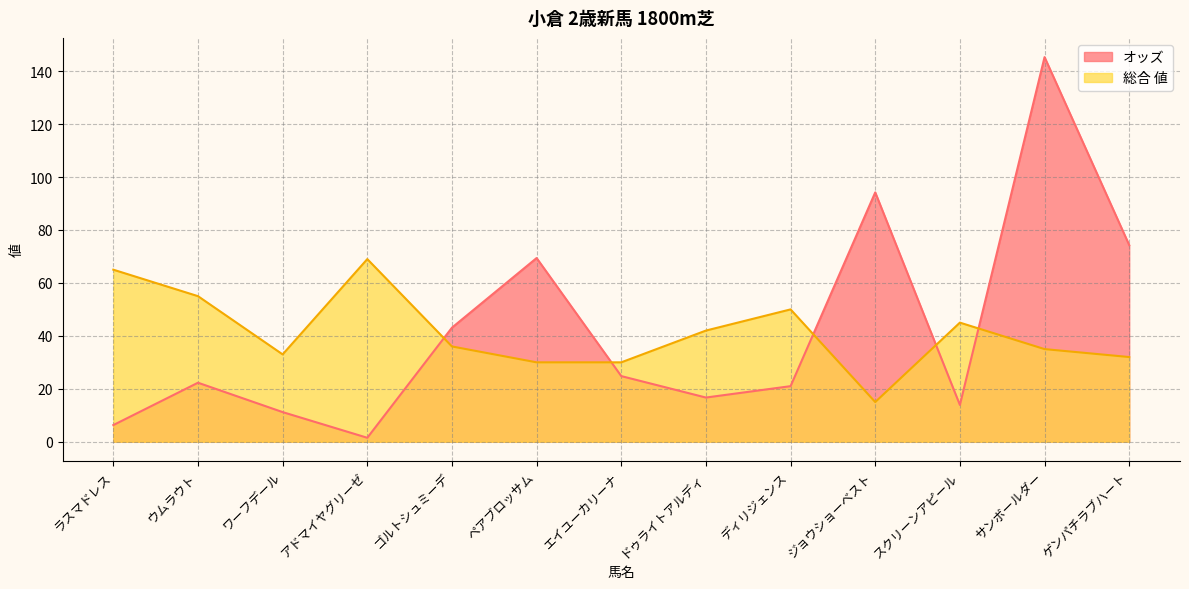

What is the spread (max minus min) of values at ゲンパチラブハート?

42.3